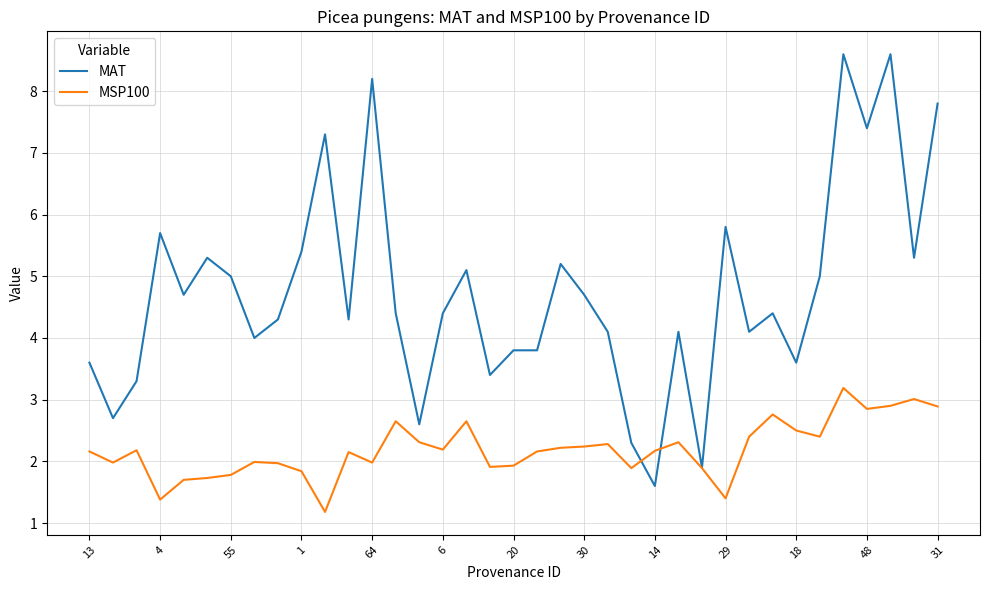

Does the chart display data point markers on the line(s)?

No